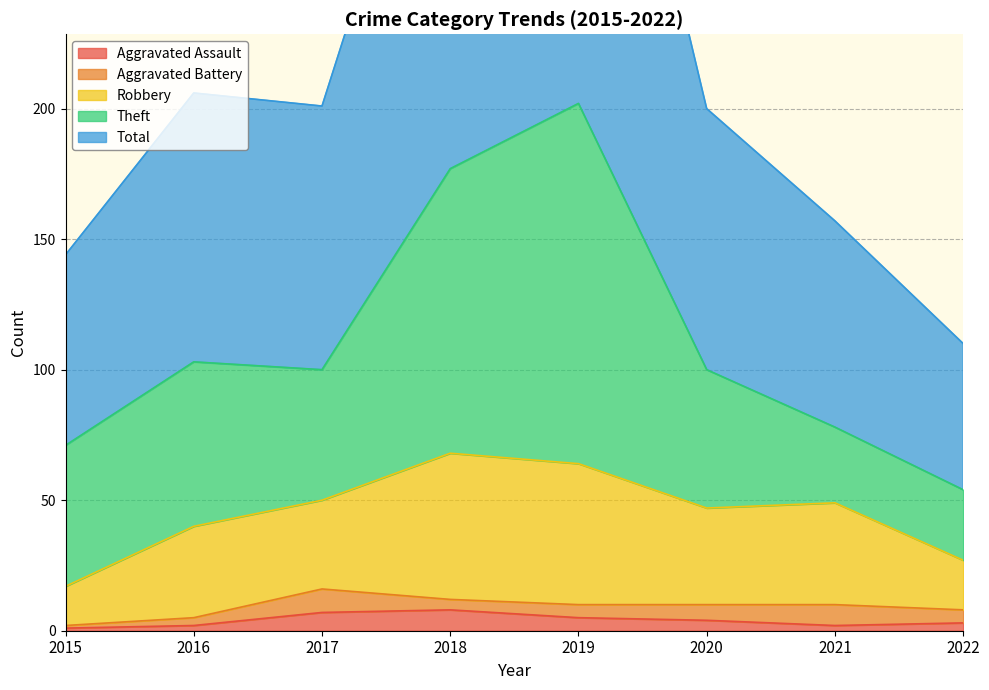

What is the lowest value of the Total series?

56